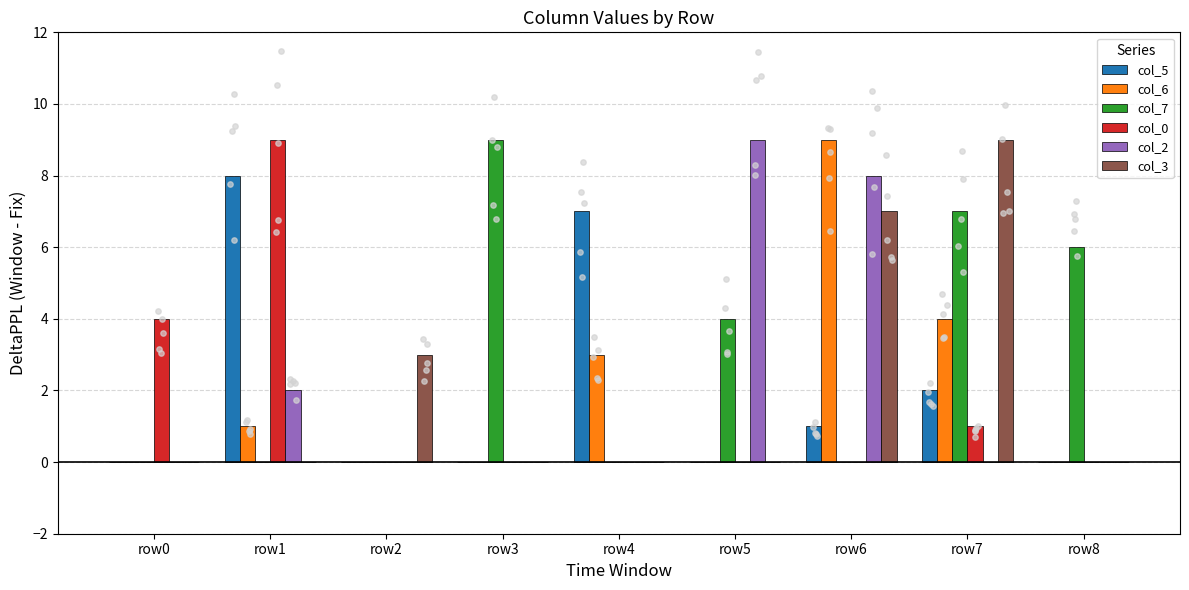

What is the total value across all series at row8?

6